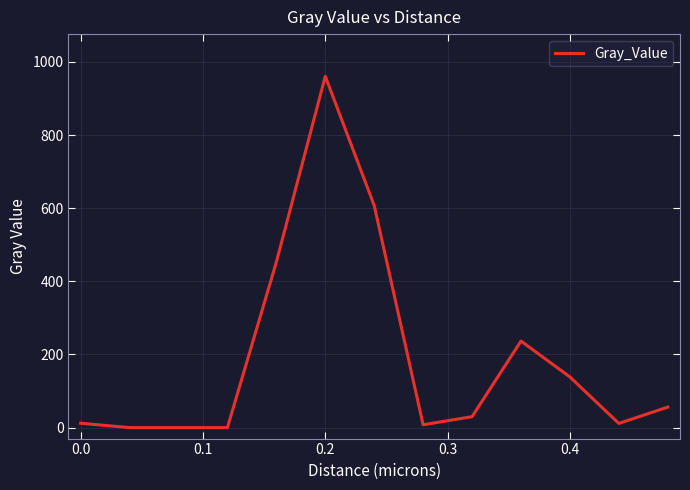

What is the maximum value shown in the chart?

960.8